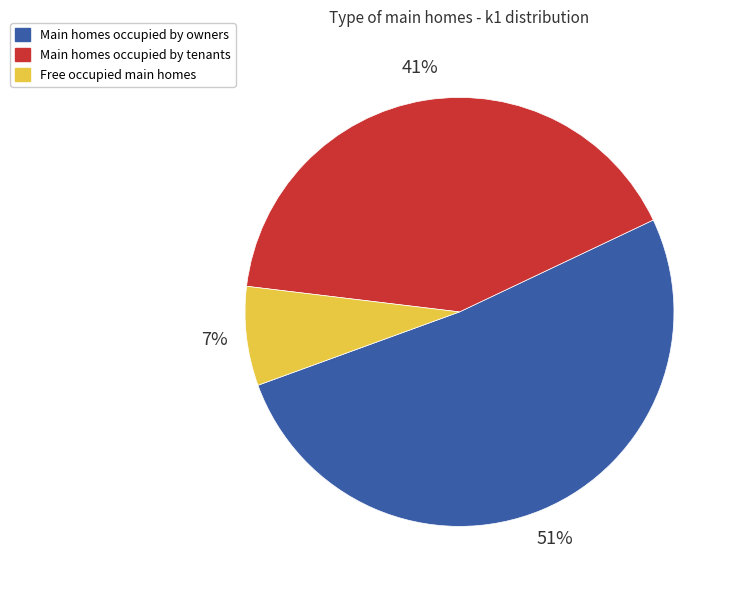

To the nearest percent, what is the average slice percentage?

33%